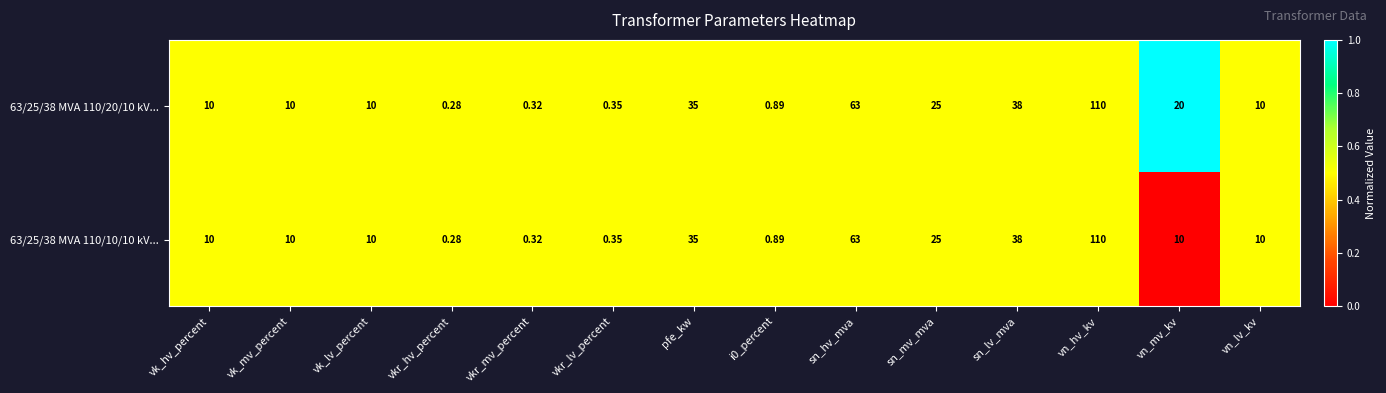

How many data points does each series have?

14